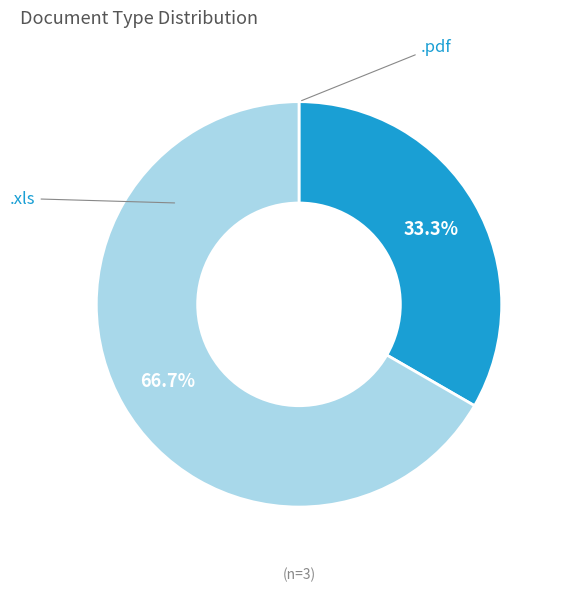

Is there a majority slice in this chart?

Yes